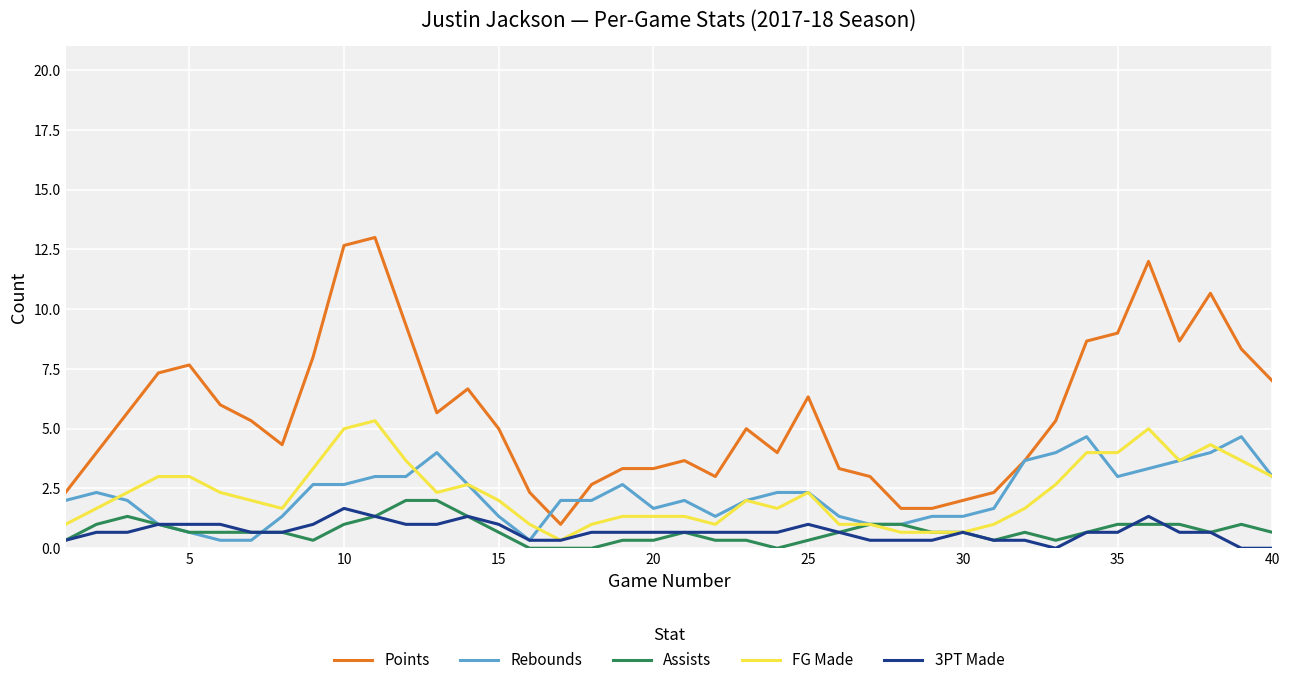

True or false: Points and FG Made cross at least once.

False